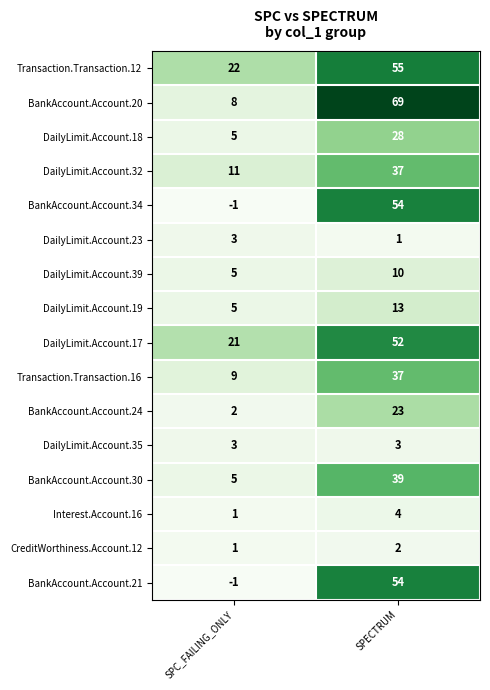

Rank the categories by DailyLimit.Account.39 value from highest to lowest.

SPECTRUM, SPC_FAILING_ONLY